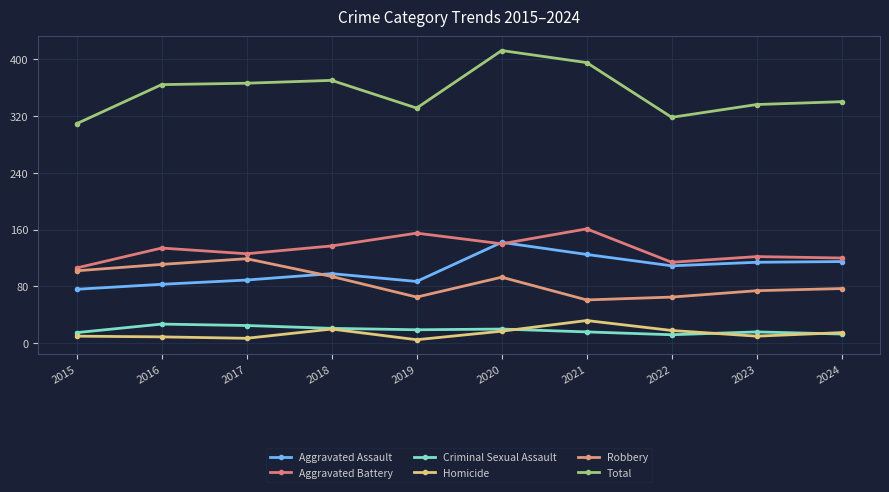

Where is the first local maximum for Aggravated Battery?

2016